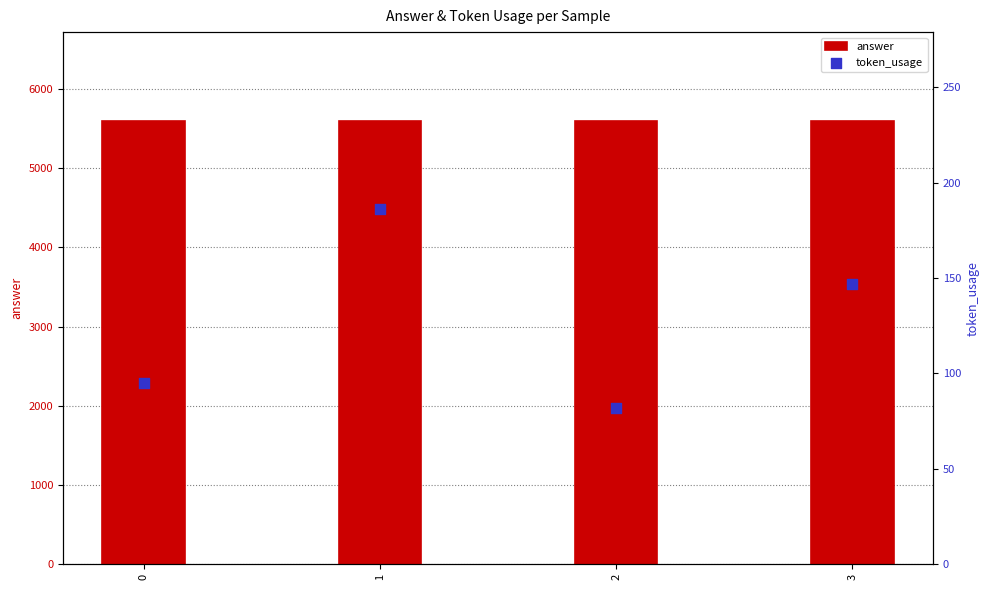

What are all the series names shown in the legend?

answer, token_usage